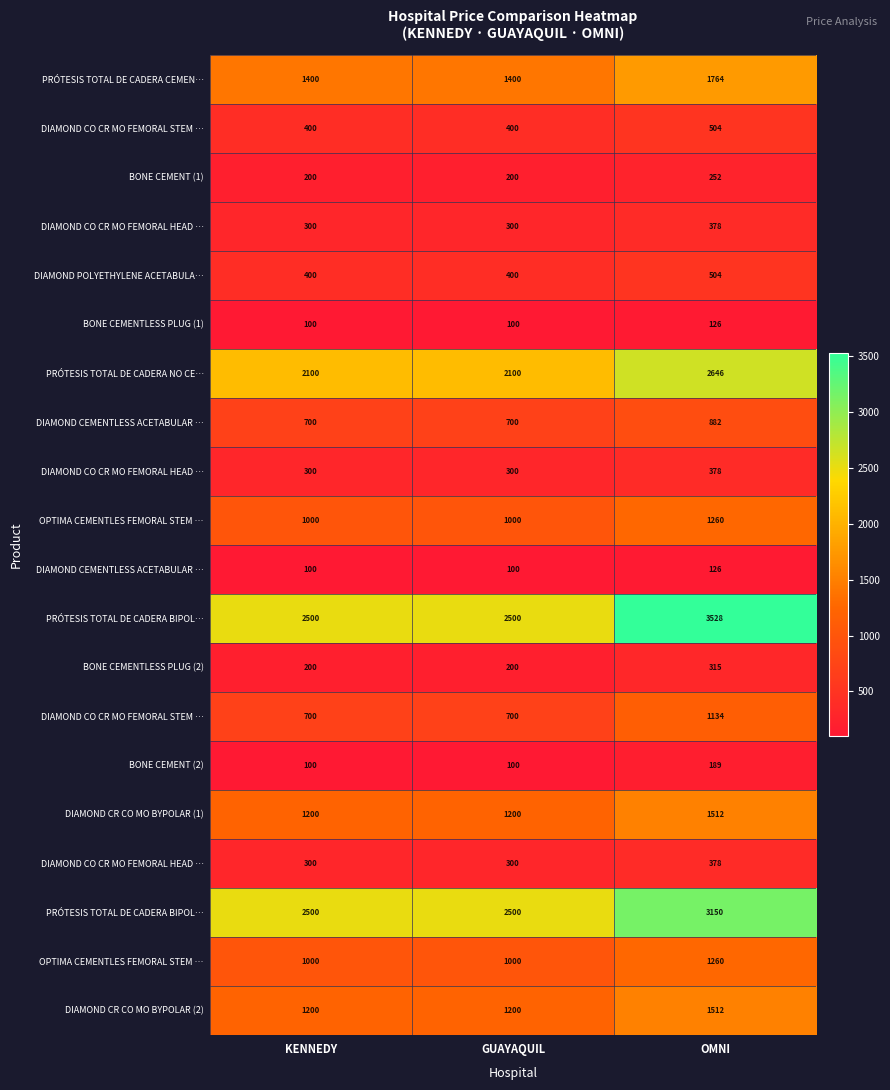

At which category is the sum across all series the highest?

OMNI